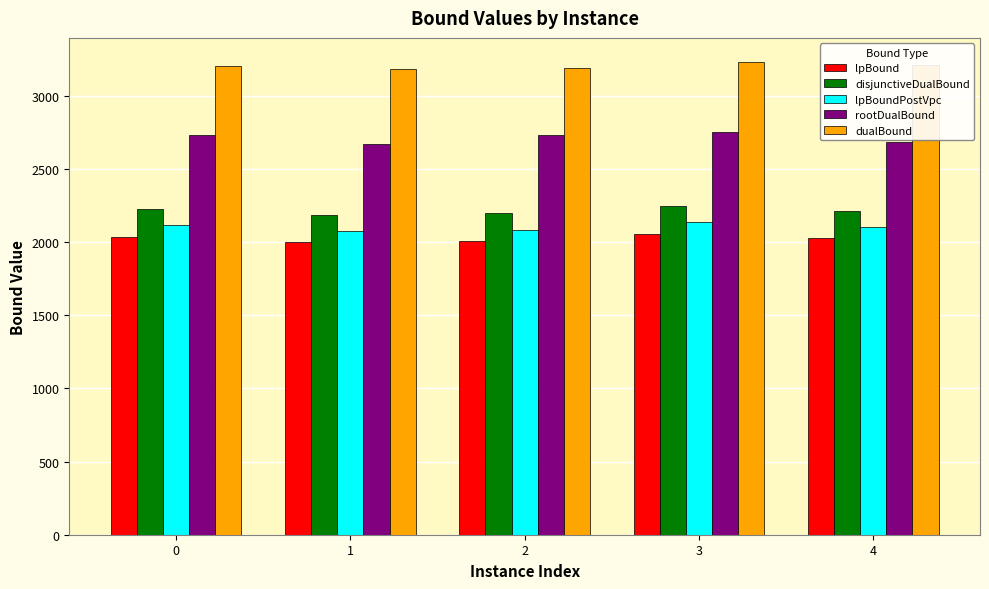

What is the minimum value for rootDualBound?

2671.0